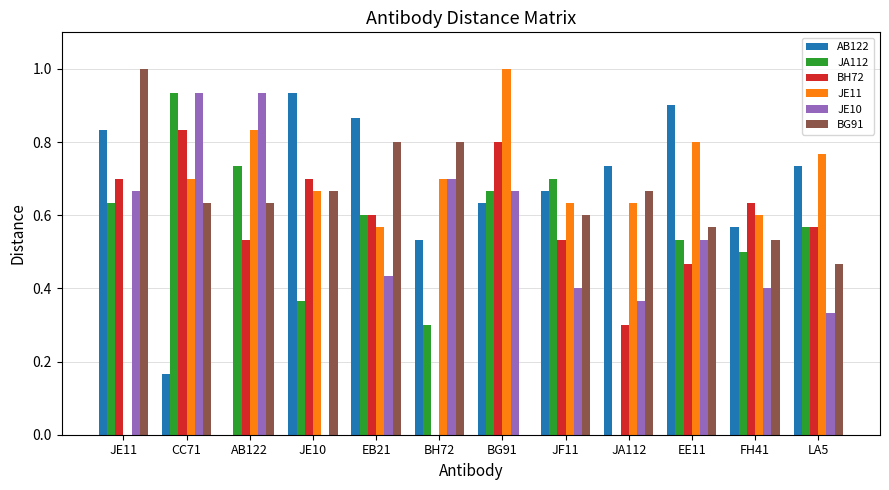

What is the greatest value displayed?

1.0